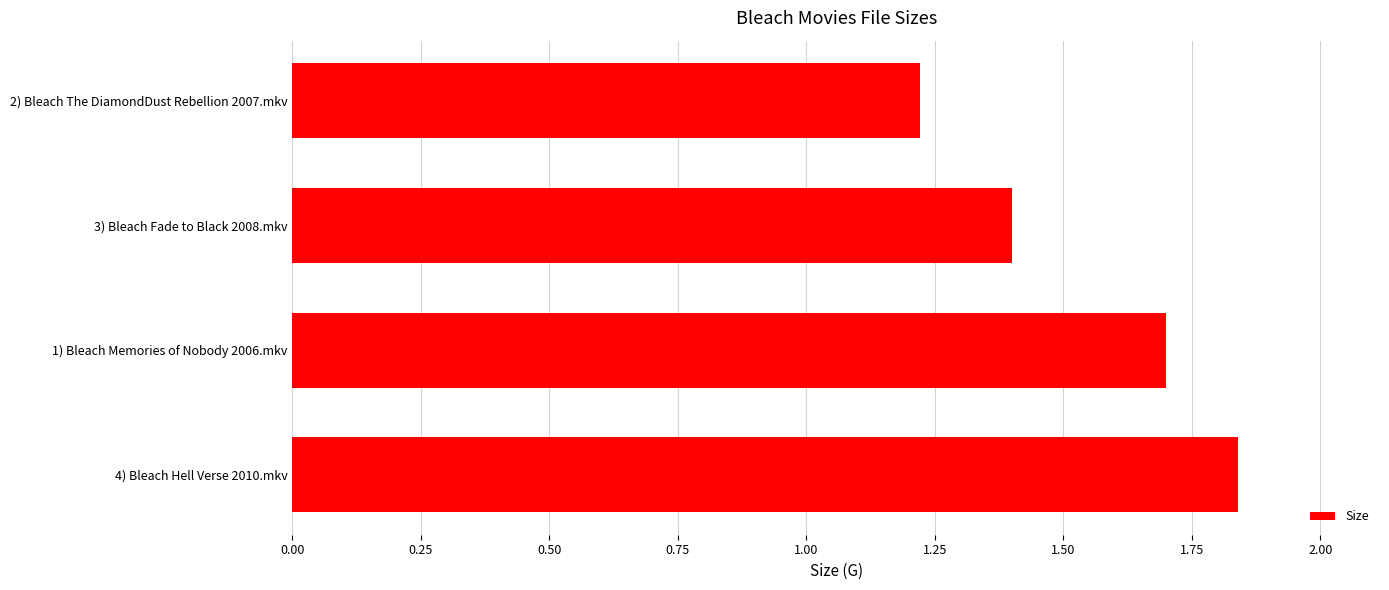

List the labels in order of value, smallest first.

2) Bleach The DiamondDust Rebellion 2007.mkv, 3) Bleach Fade to Black 2008.mkv, 1) Bleach Memories of Nobody 2006.mkv, 4) Bleach Hell Verse 2010.mkv